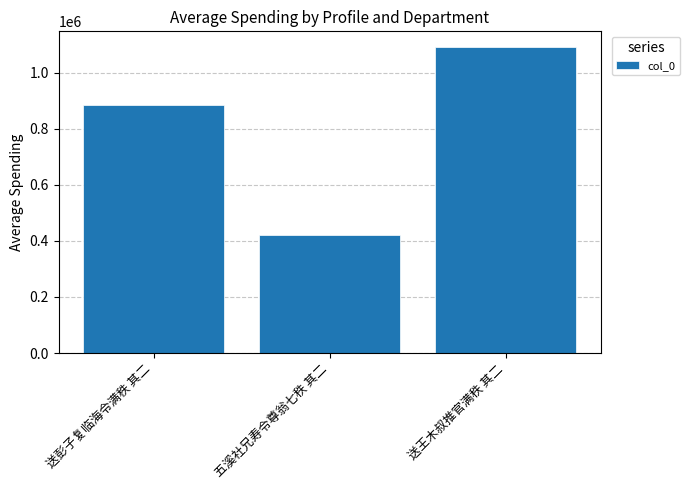

Where is the data nearest to the value 757439?

送彭子复临海令满秩 其二